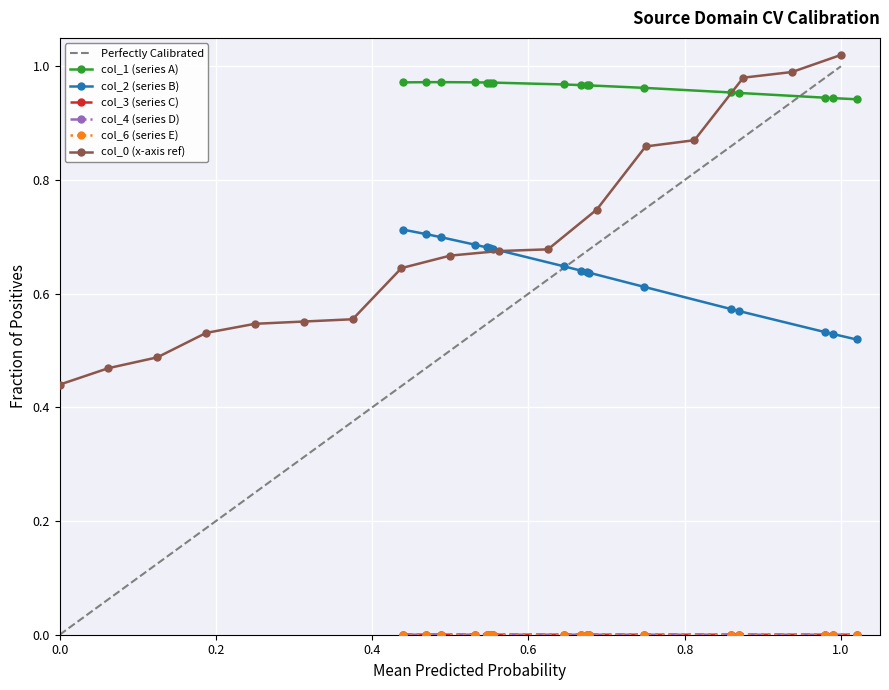

True or false: col_2 (series B) and col_1 (series A) cross at least once.

False